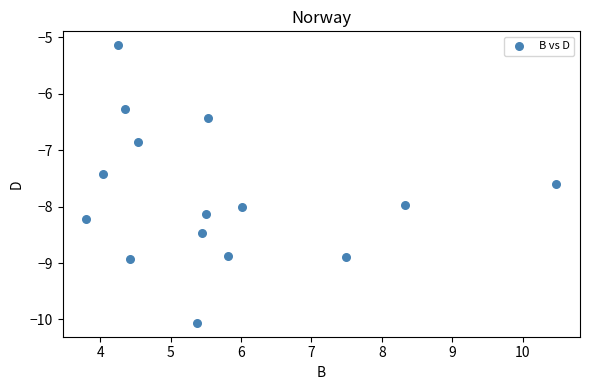

What is the range of X values (max minus min)?

6.7